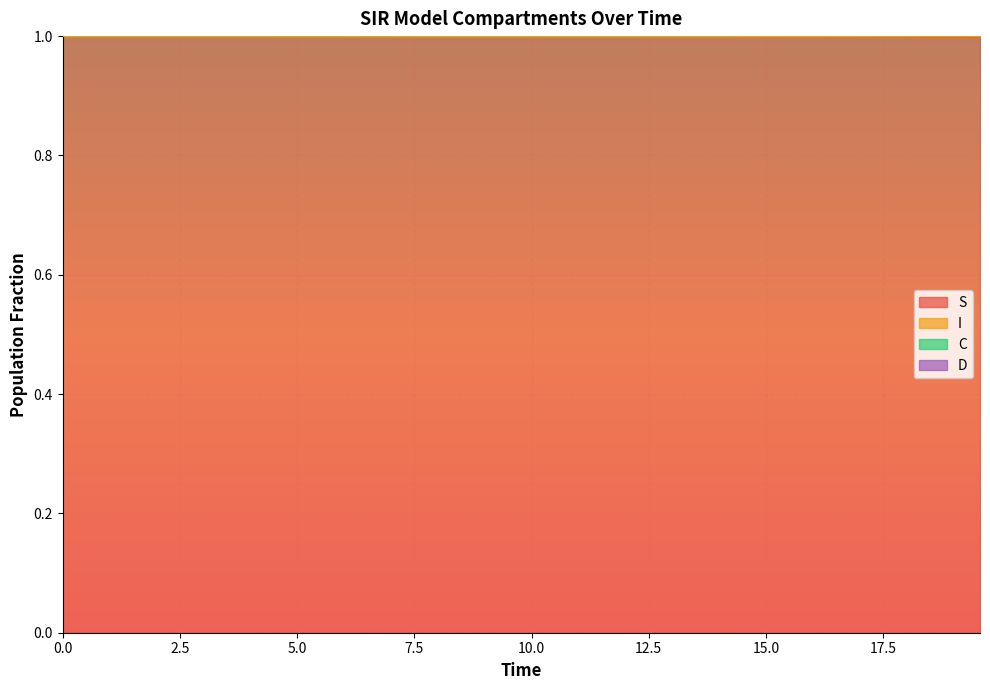

Does the chart display data point markers on the line(s)?

No